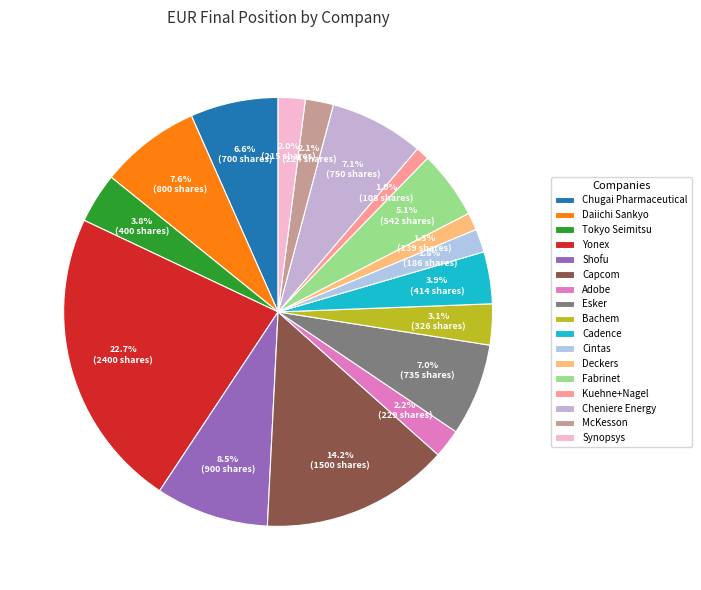

To the nearest percent, what portion does Kuehne+Nagel represent?

1%